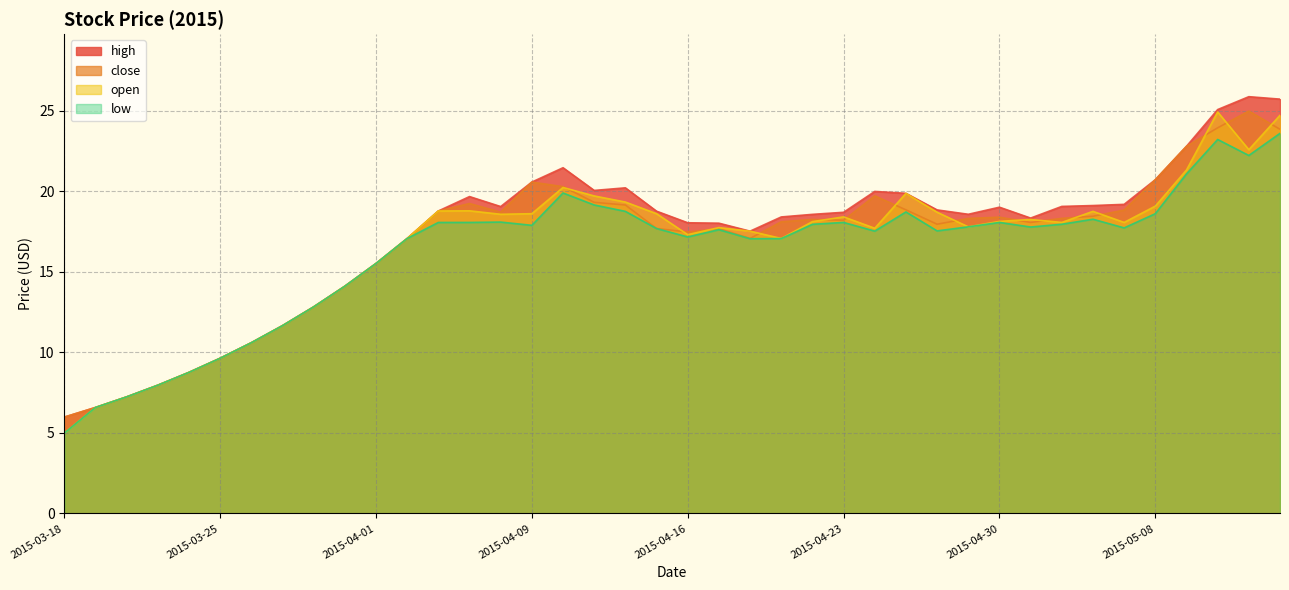

What is the minimum value for high?

6.0